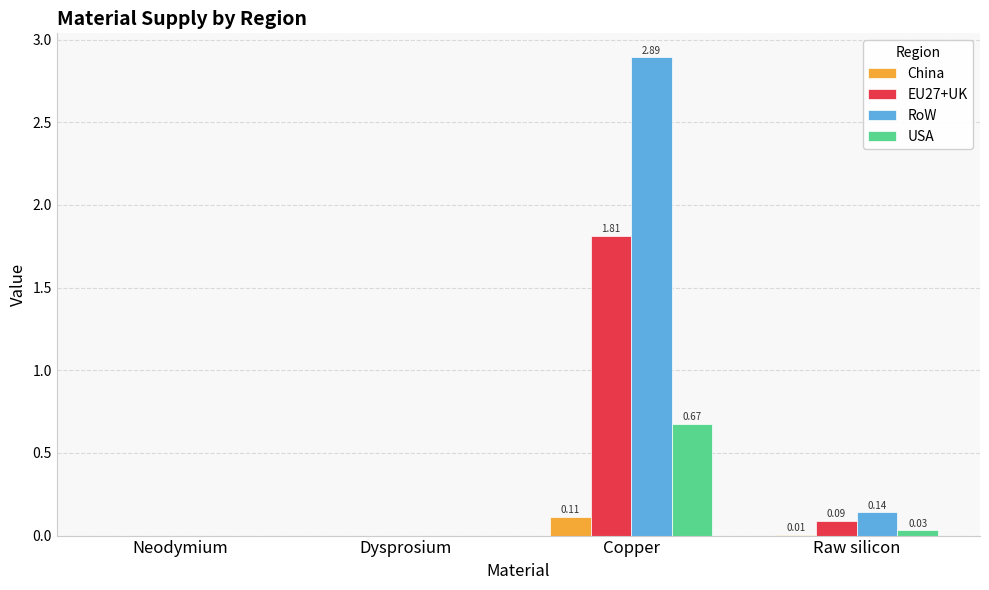

At which category is the sum across all series the highest?

Copper